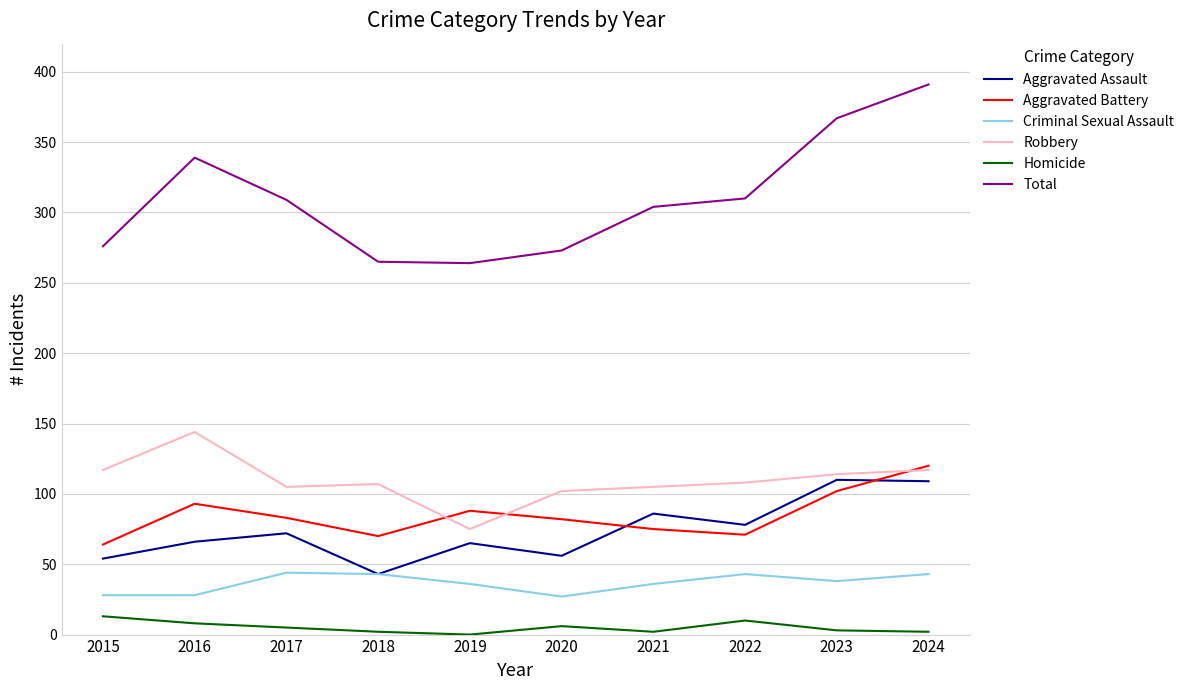

Which category has the highest value across all series?

2024